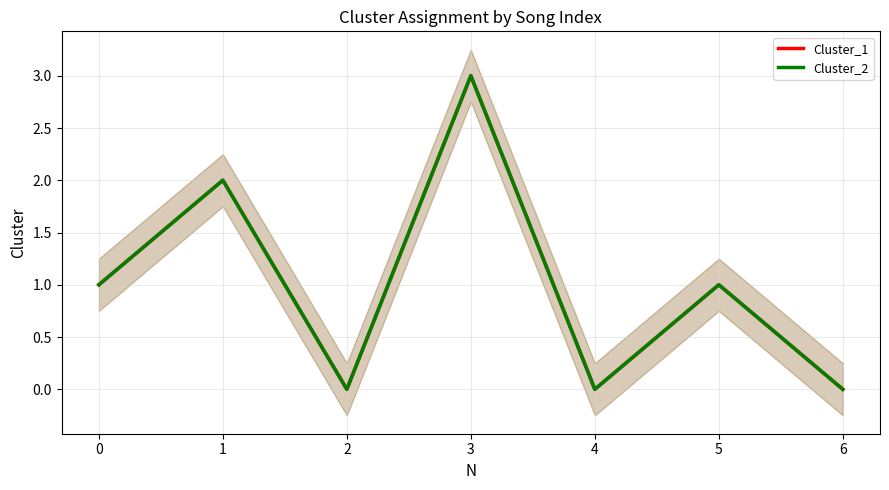

How many values in the Cluster_2 series exceed 1?

2